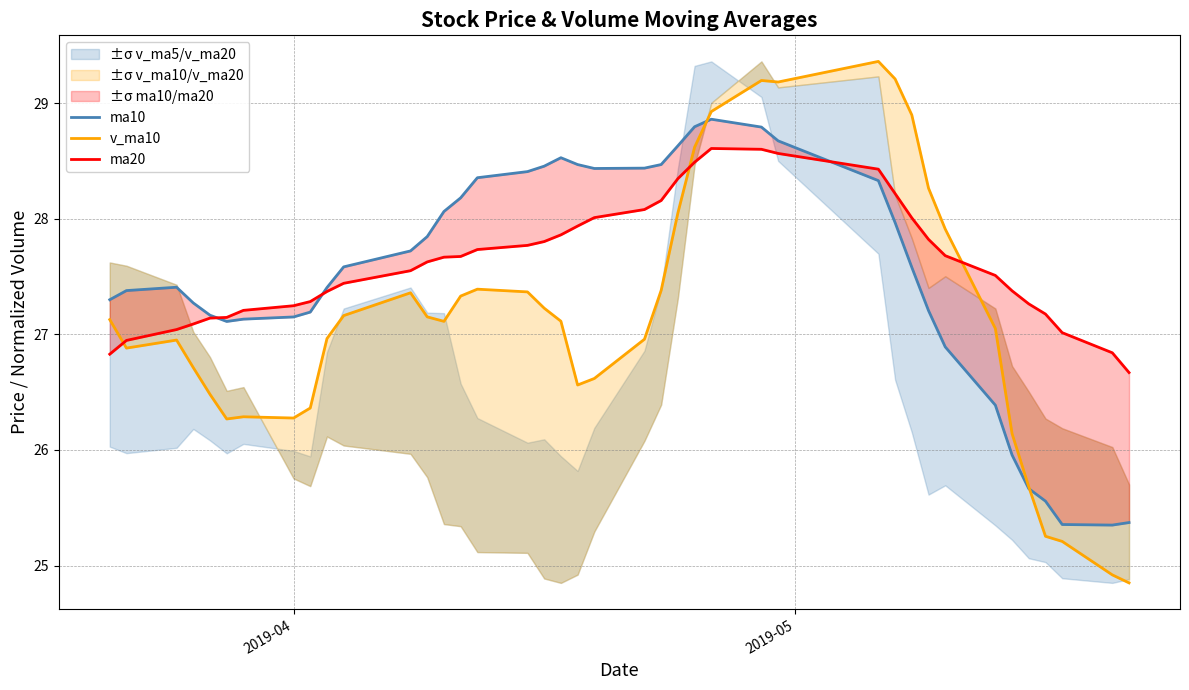

What is the value of the ma20 point at the 24th from the left?

28.3